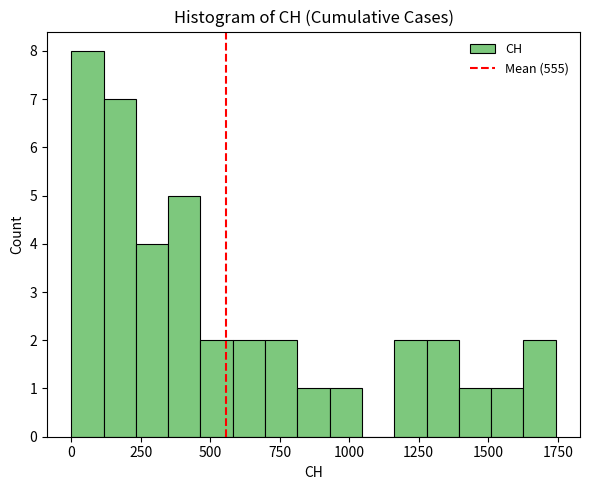

Around what value on the x-axis is the tallest bar? Give the approximate position of its centre, as read against the axis.

50